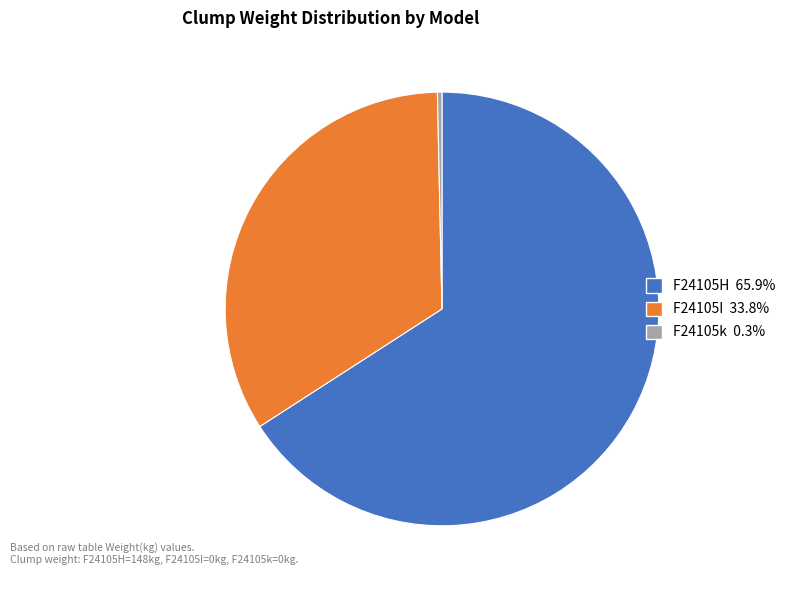

Do F24105H and F24105I together represent more than half of the pie?

Yes